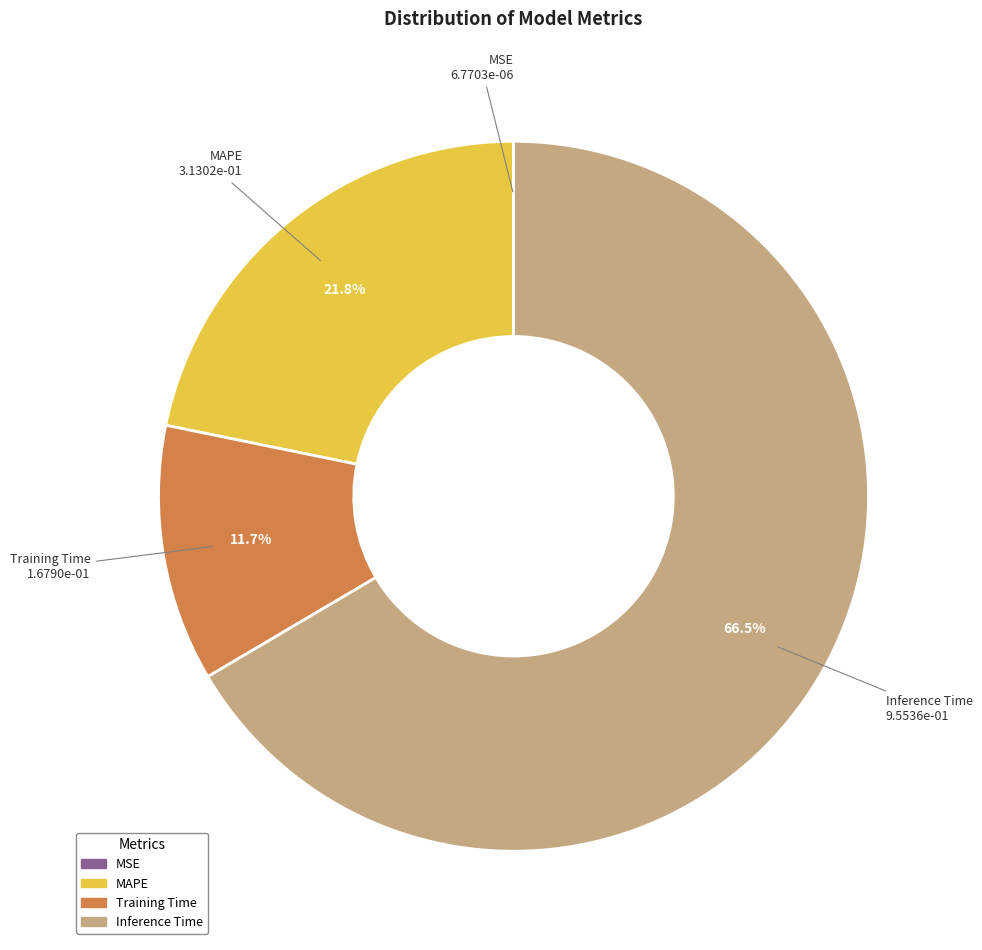

Which category accounts for the majority?

Inference Time